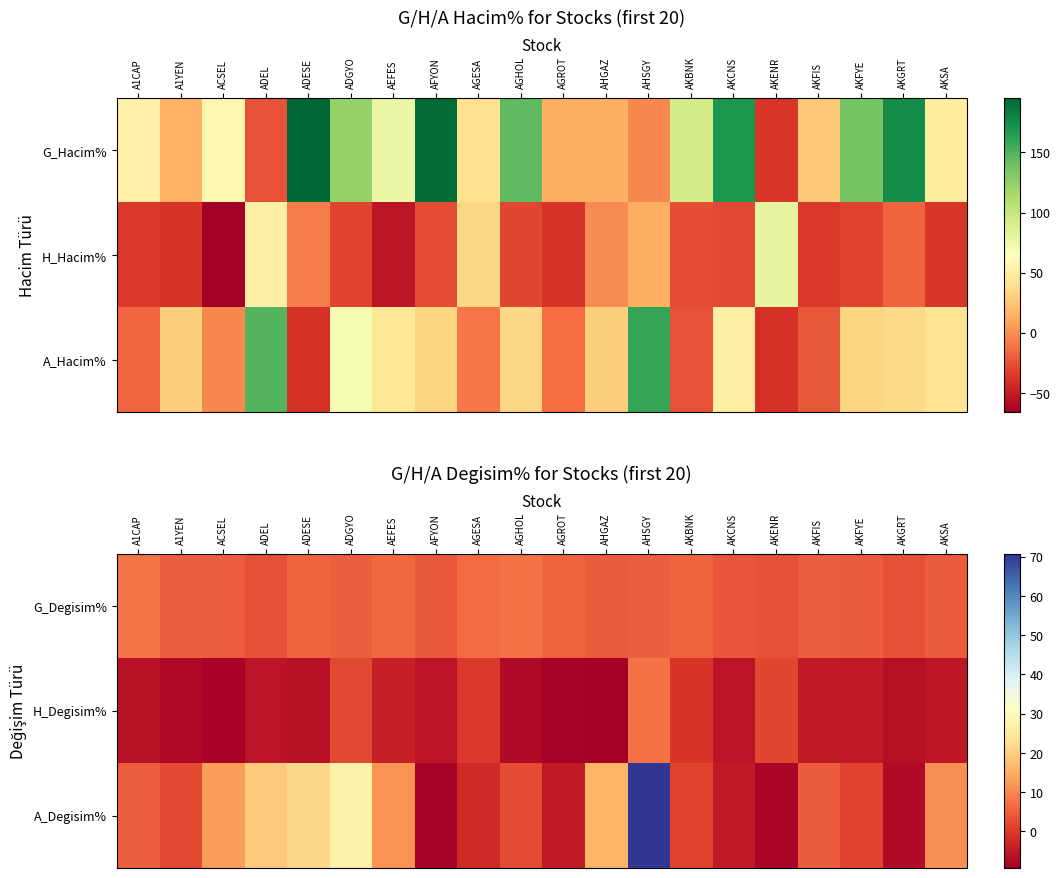

Is the value of G_Degisim% at ADEL greater than the value of H_Degisim% at ADESE?

Yes